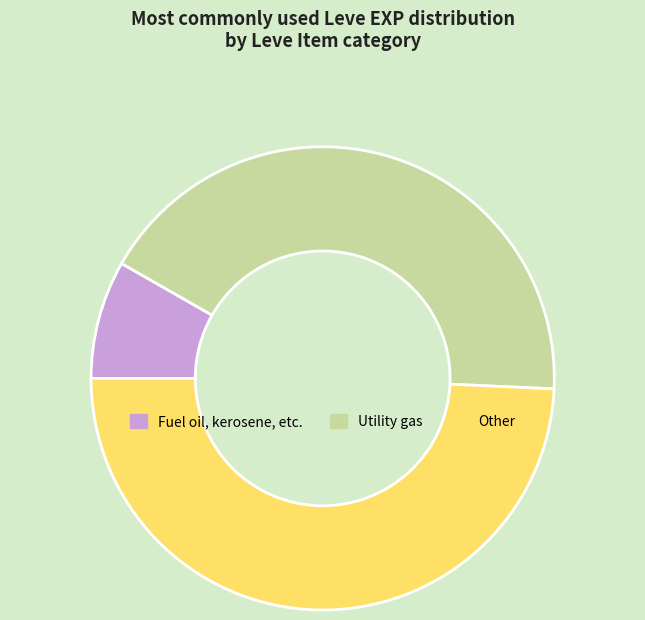

Which has a higher value, Fuel oil, kerosene, etc. or Utility gas?

Utility gas